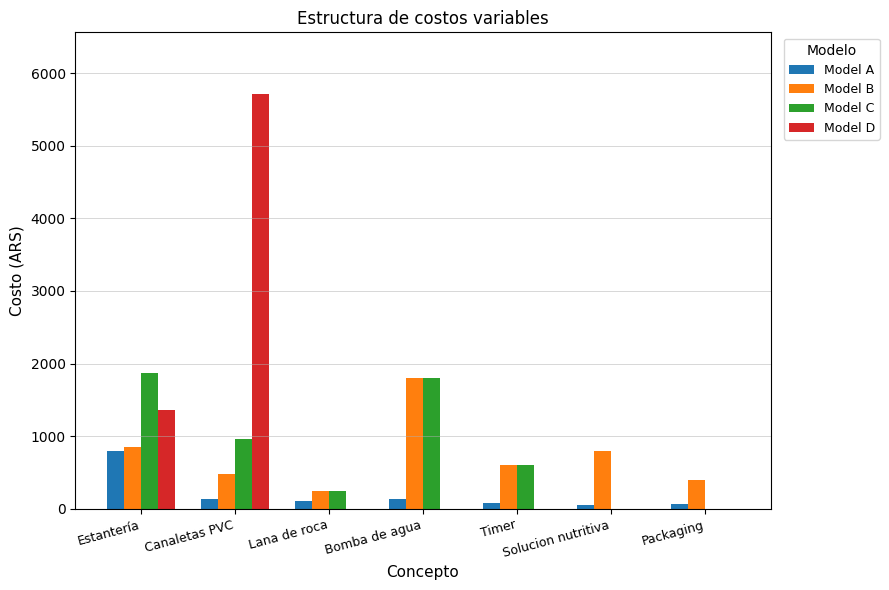

What is the approximate value of Model B at Bomba de agua?

1800